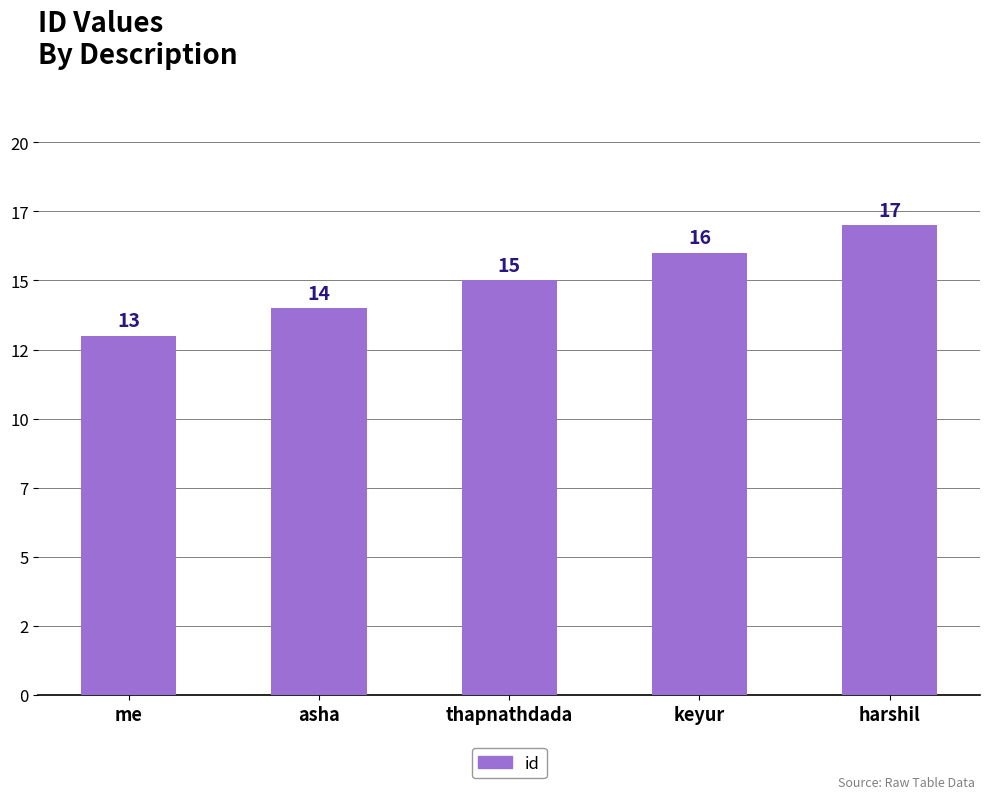

The chart shows a value of 24 at harshil. True or false?

False